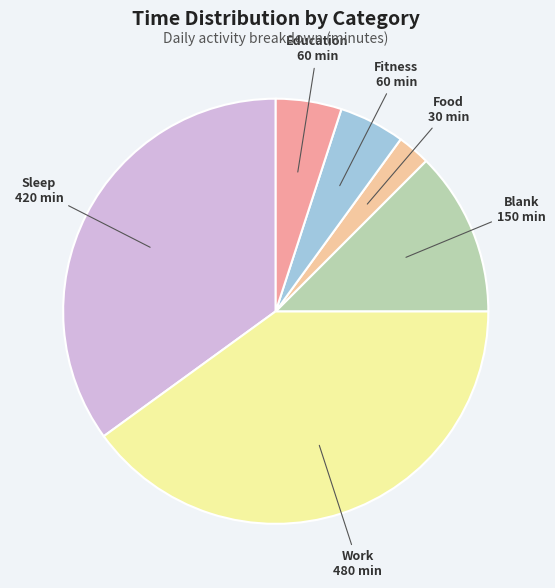

Which category has the smallest portion of the pie?

Food